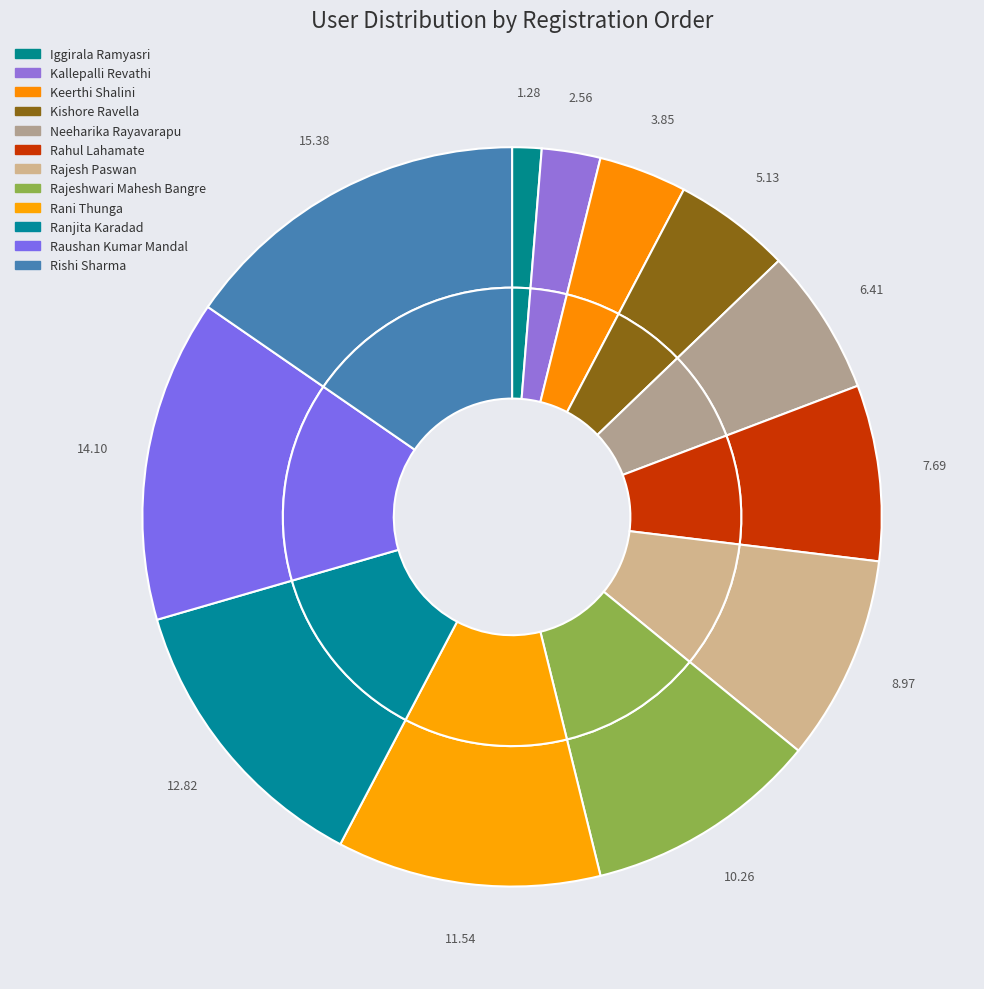

To the nearest percent, what percentage of the pie is Raushan Kumar Mandal?

14%